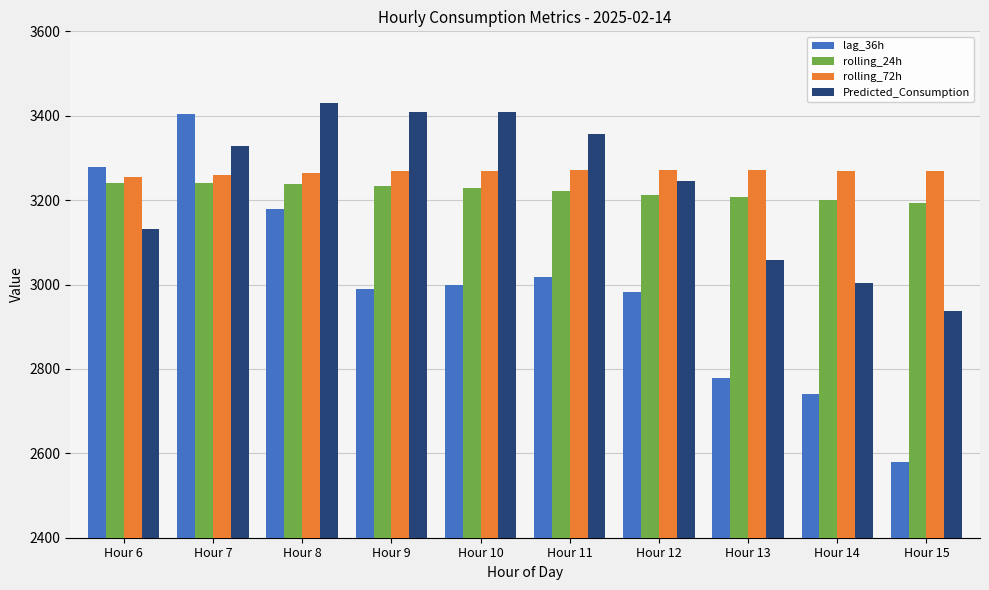

What is the total value across all series at Hour 6?

12907.6